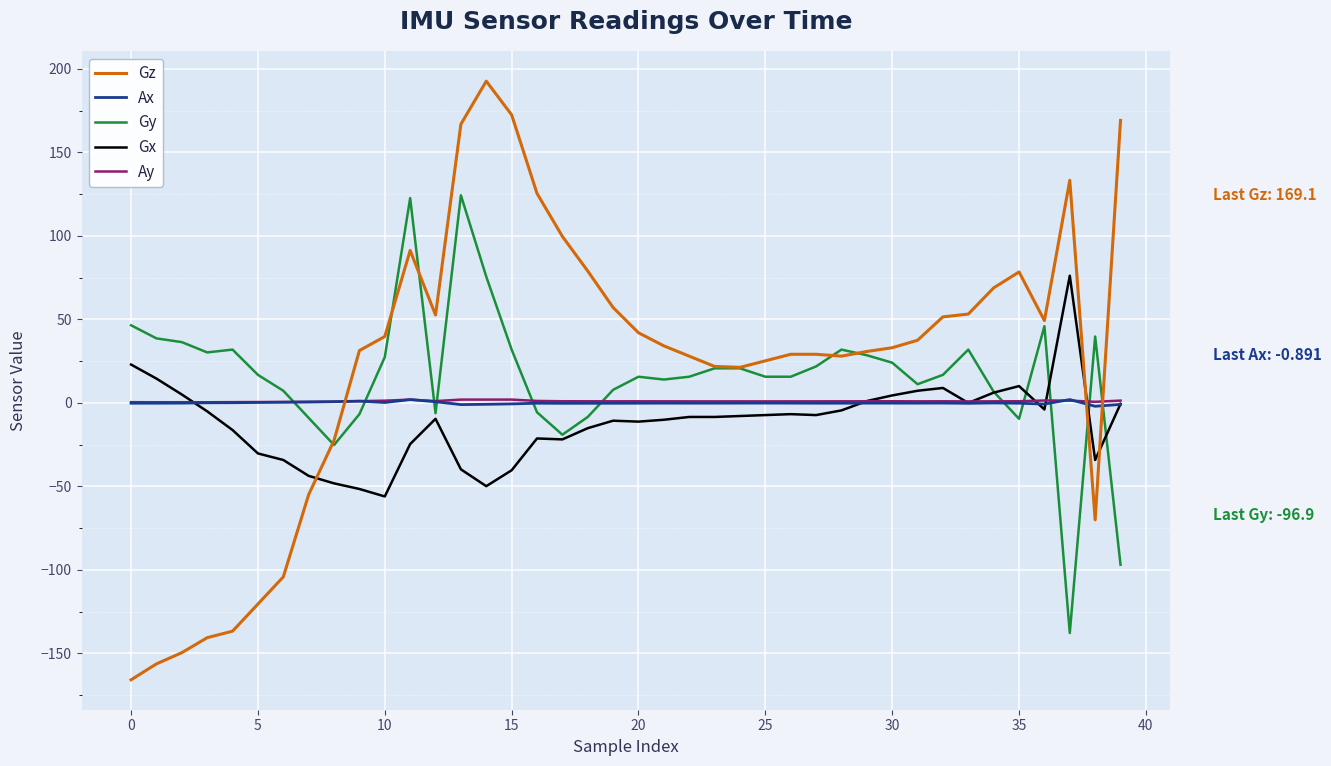

At how many categories does at least one series exceed 109?

7